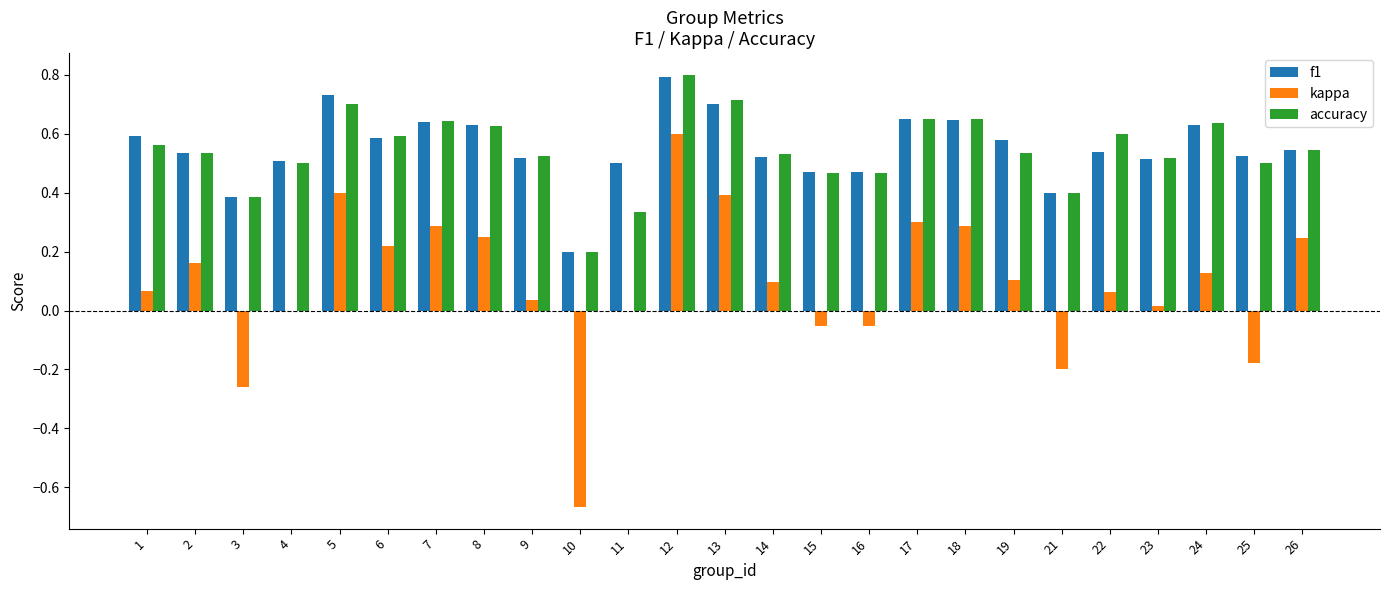

Is the value of accuracy at 17 greater than the value of f1 at 15?

Yes